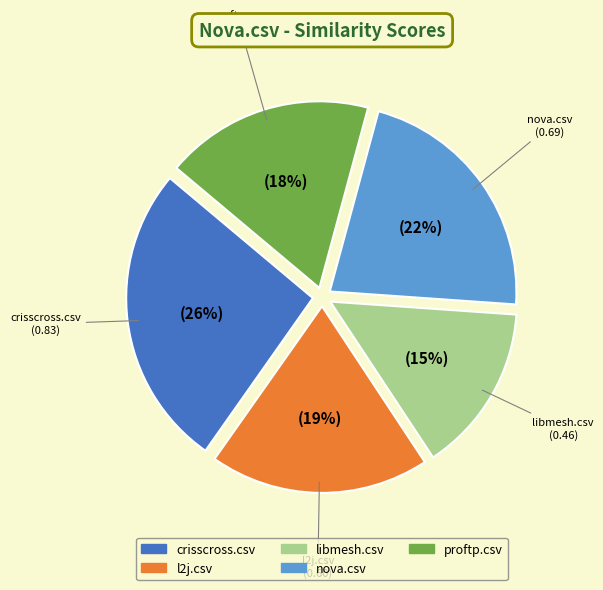

Is libmesh.csv the majority of the pie?

No